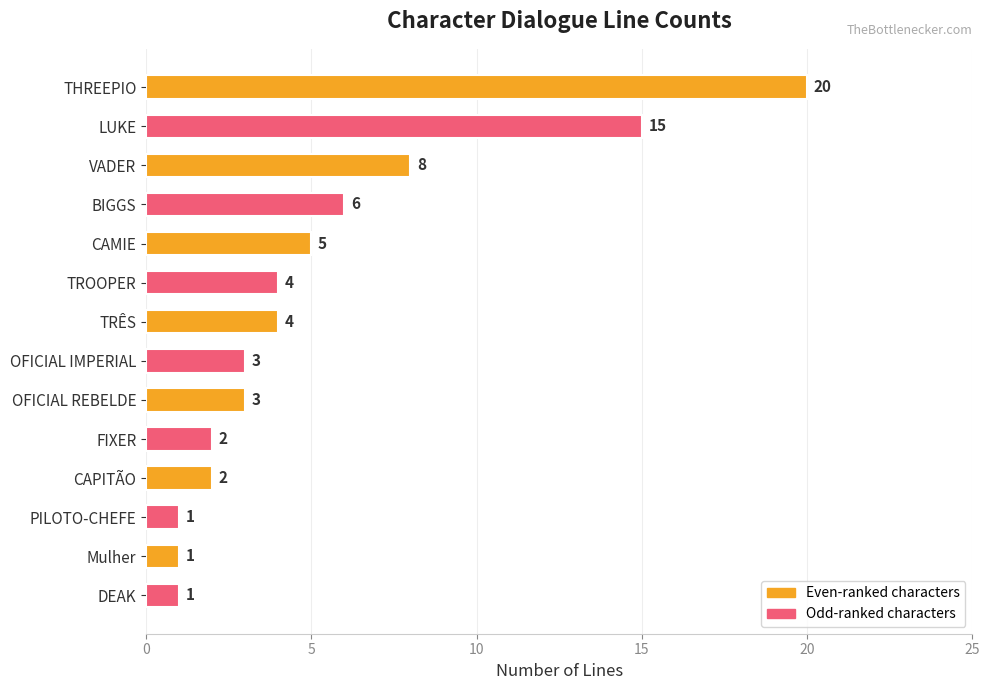

What is the sum of all values?

75